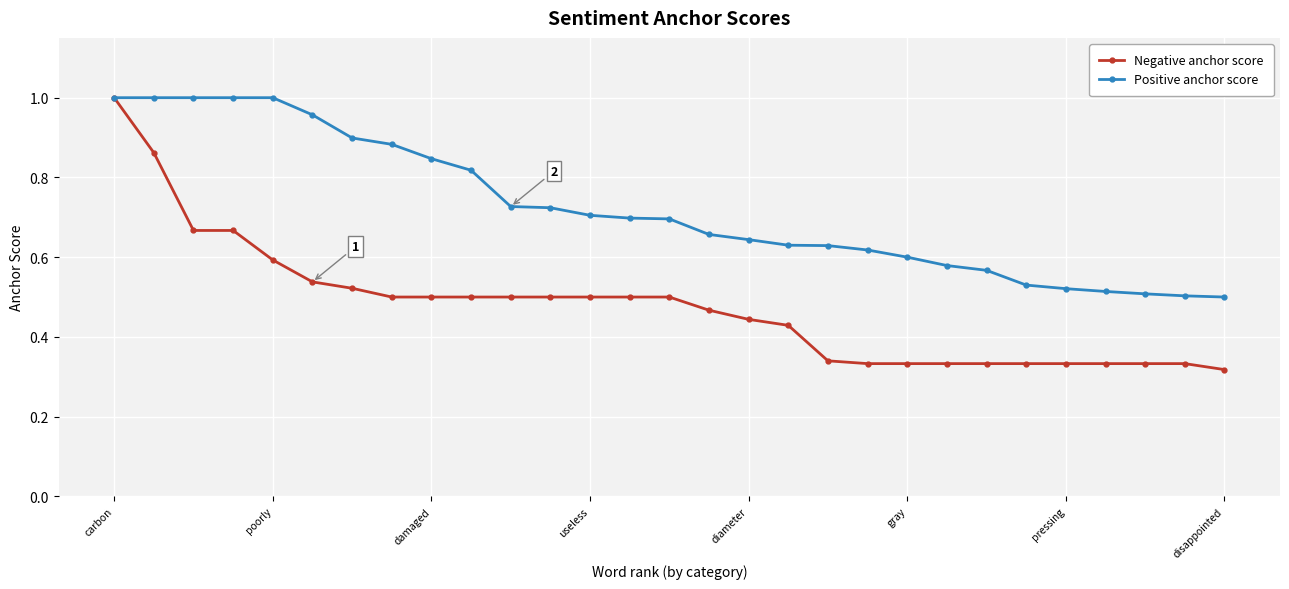

How many series are shown in this chart?

2